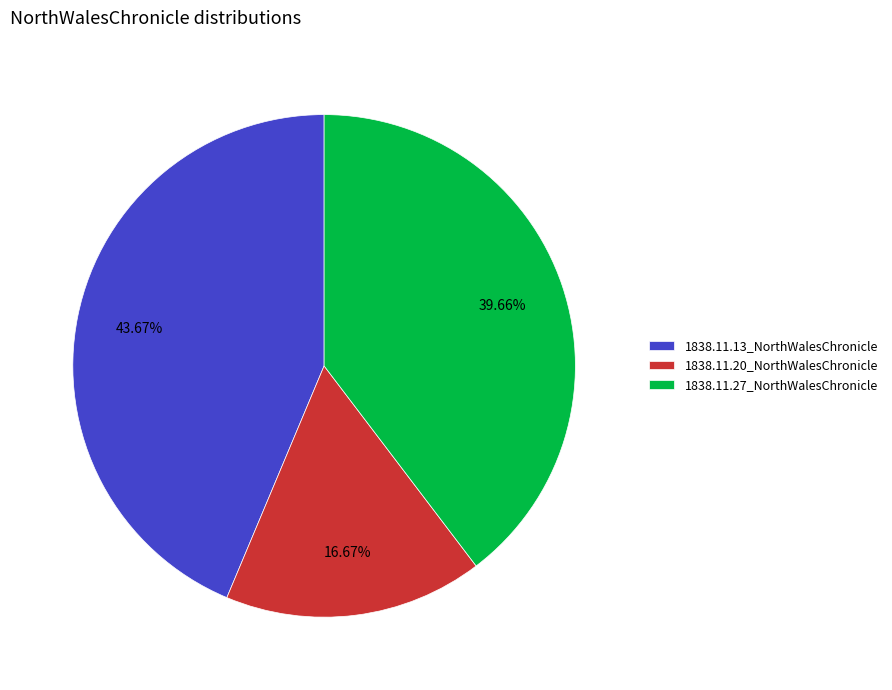

What is the largest slice in the pie chart?

1838.11.13_NorthWalesChronicle